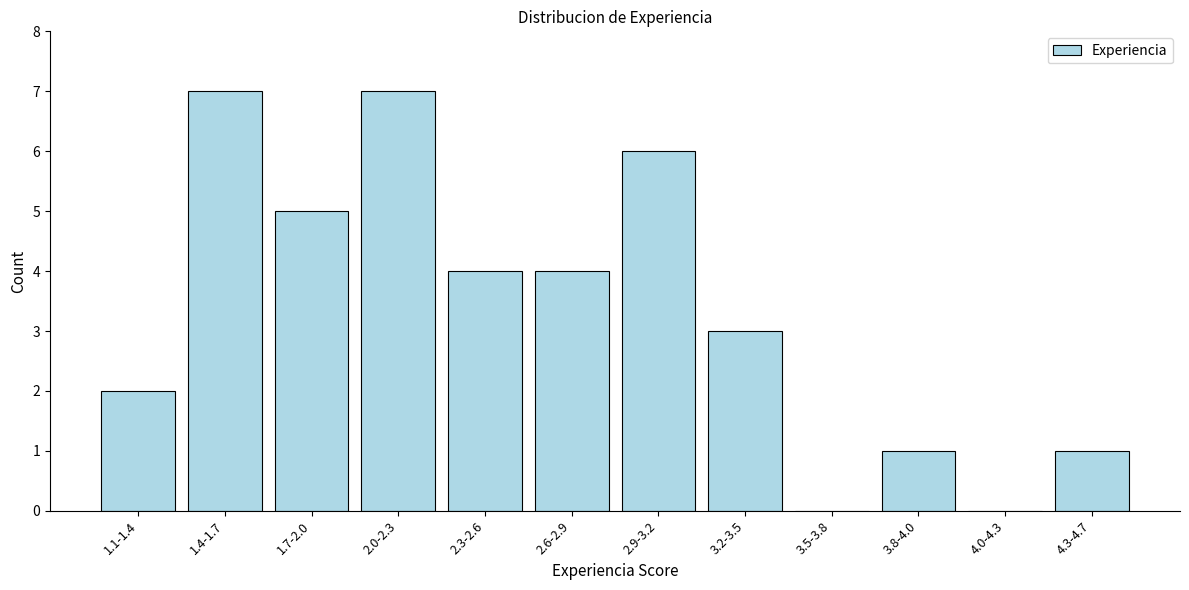

Reading left to right, transcribe all the data shown in this chart.

1.1-1.4=2	1.4-1.7=7	1.7-2.0=5	2.0-2.3=7	2.3-2.6=4	2.6-2.9=4	2.9-3.2=6	3.2-3.5=3	3.5-3.8=0	3.8-4.0=1	4.0-4.3=0	4.3-4.7=1